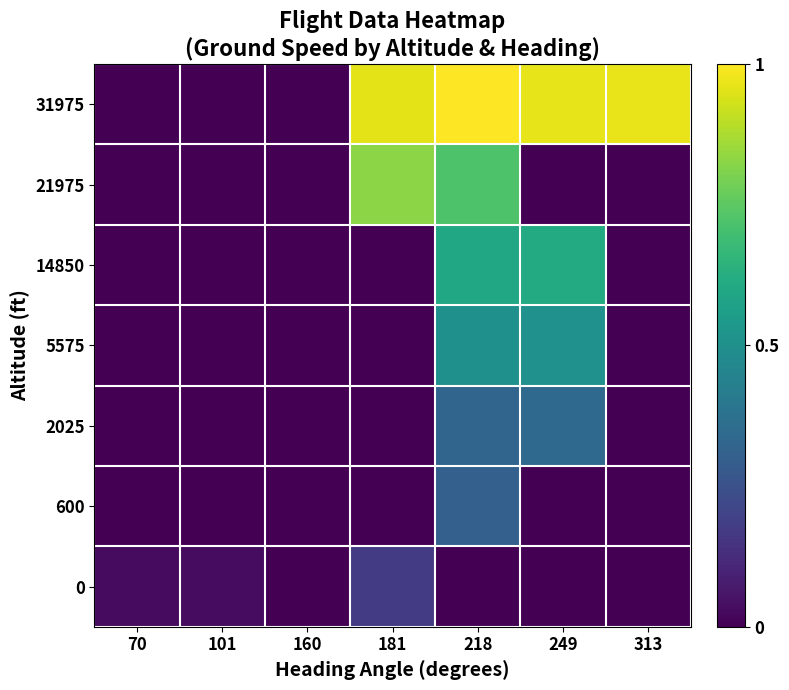

At how many categories does at least one series exceed 0?

7